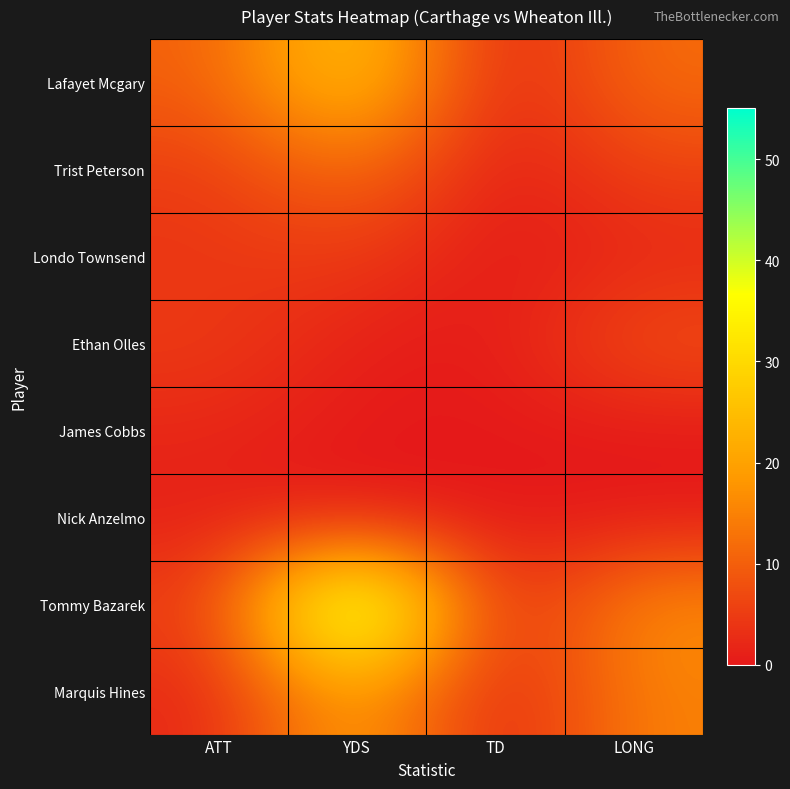

Which series changed the most between ATT and LONG?

Marquis Hines